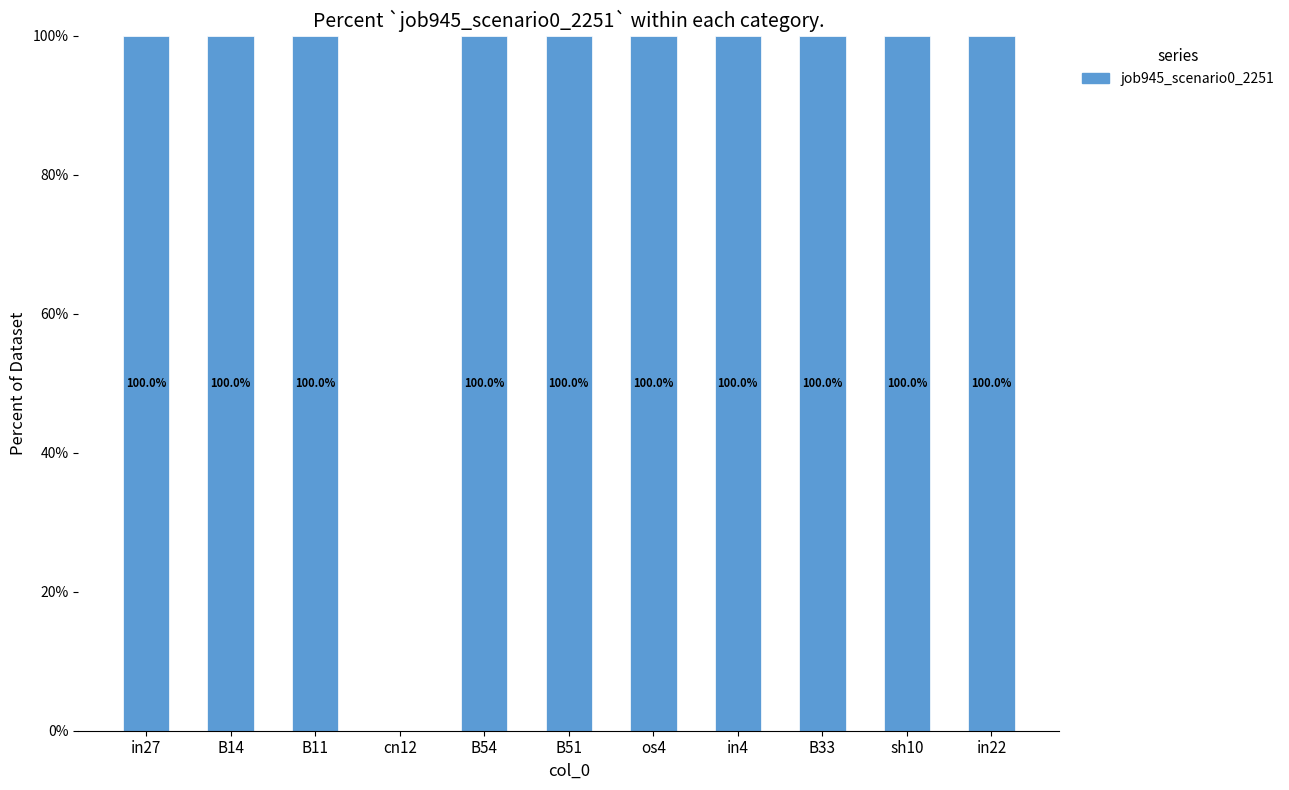

What is the ratio of the value at B54 to the value at sh10?

1.0